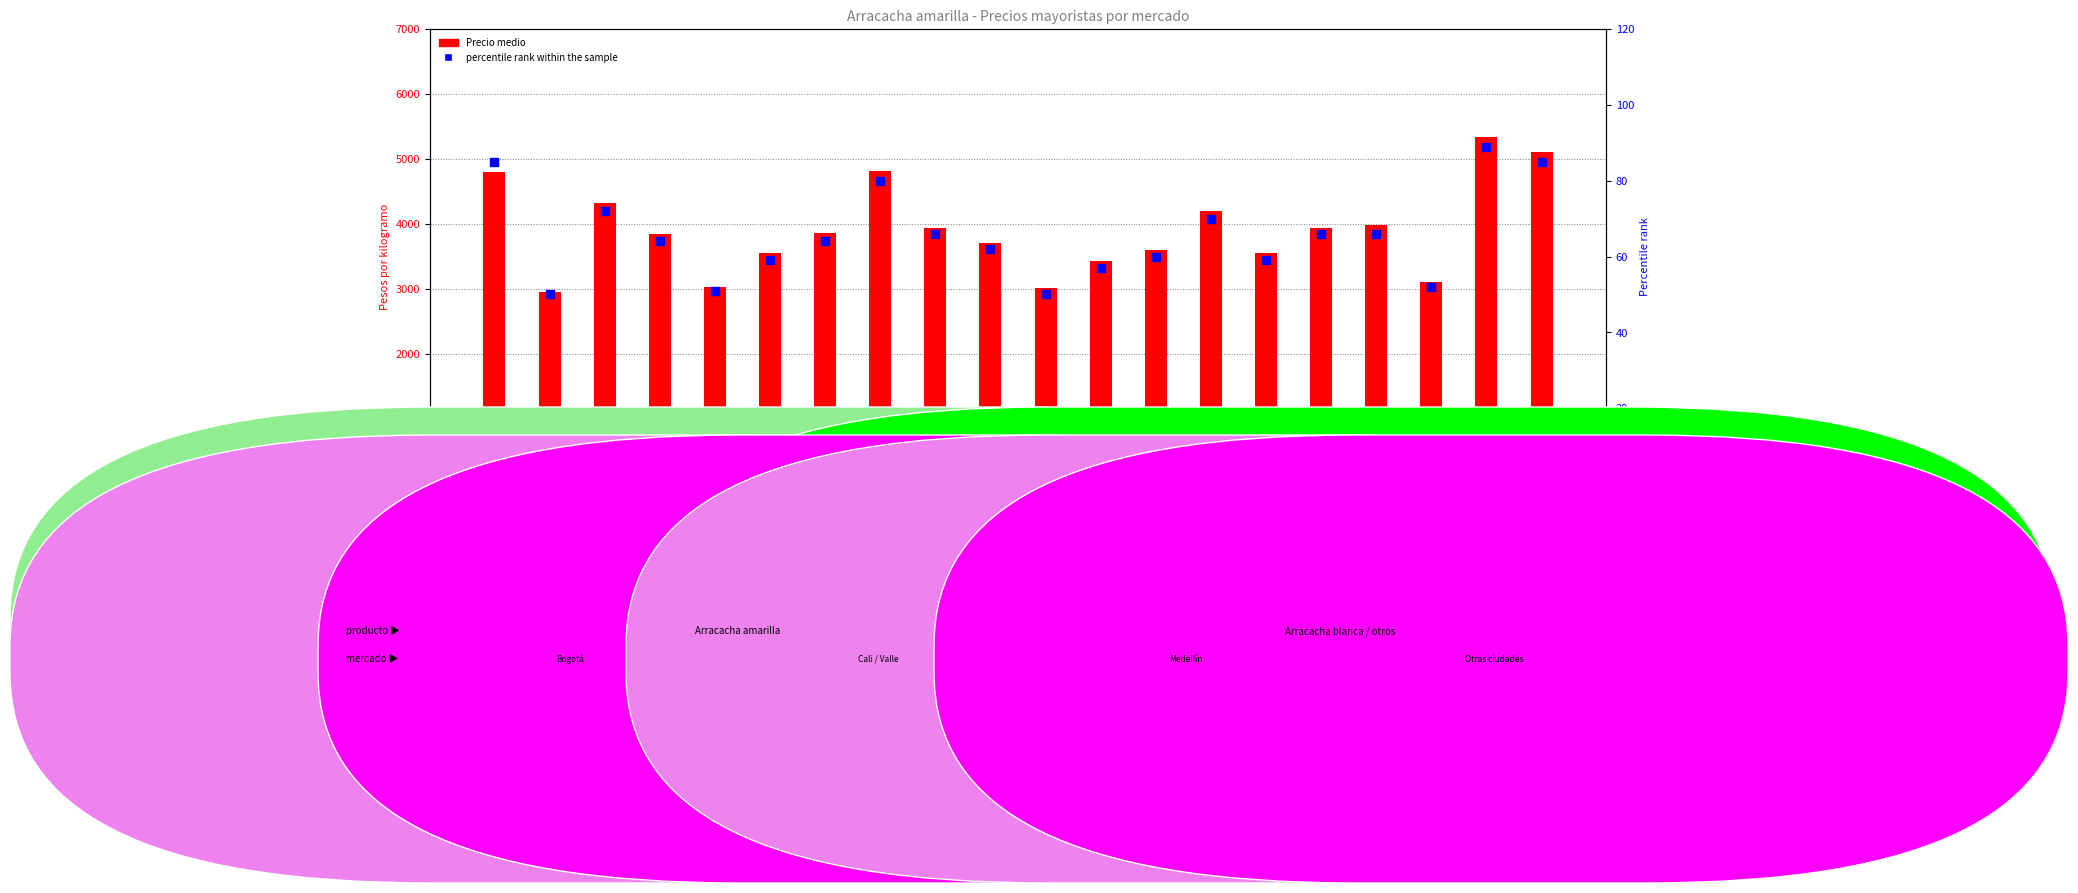

Is the value of percentile rank within the sample at Palmira greater than the value of Precio medio at Tibasosa?

No